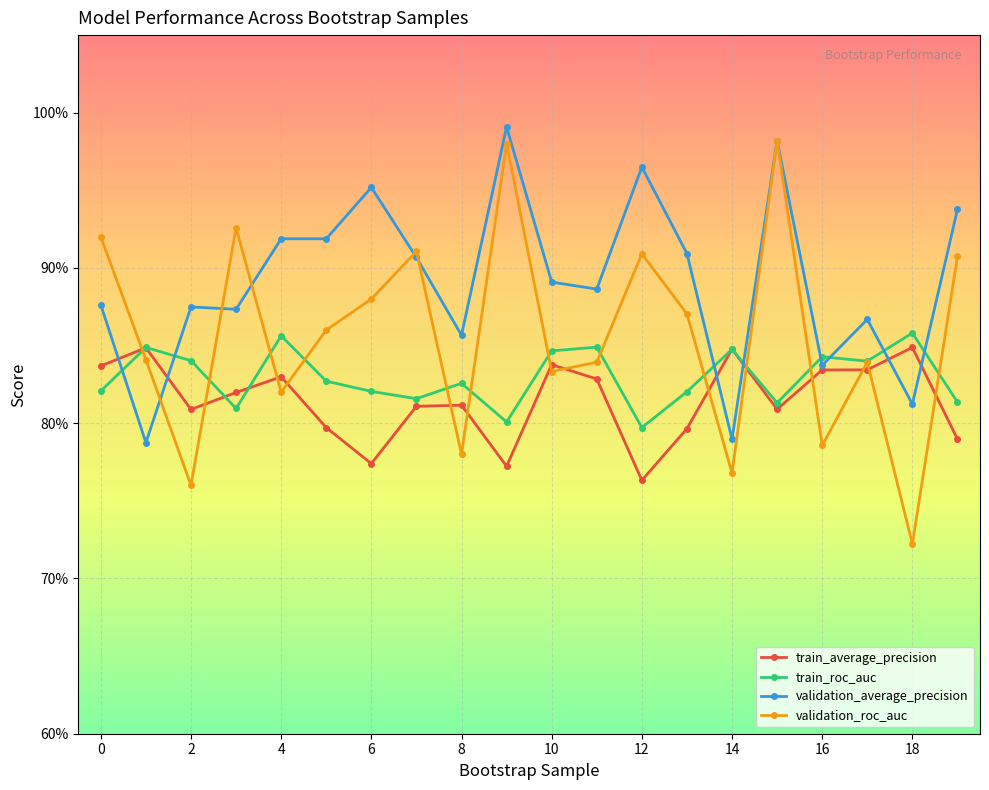

Which series ends up on top after the final intersection of train_average_precision and validation_average_precision?

validation_average_precision